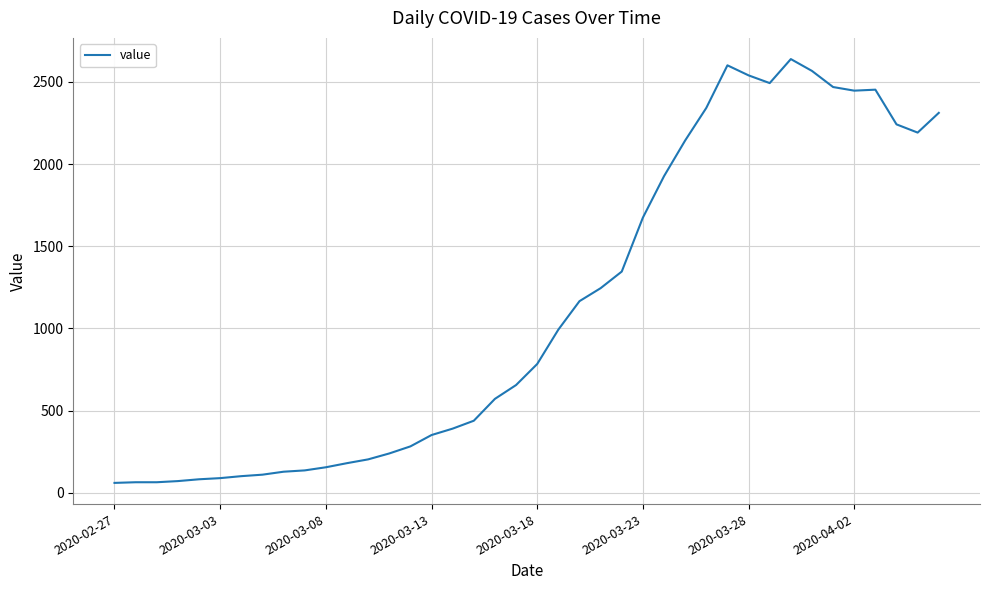

What is the difference between the maximum and minimum values?

2577